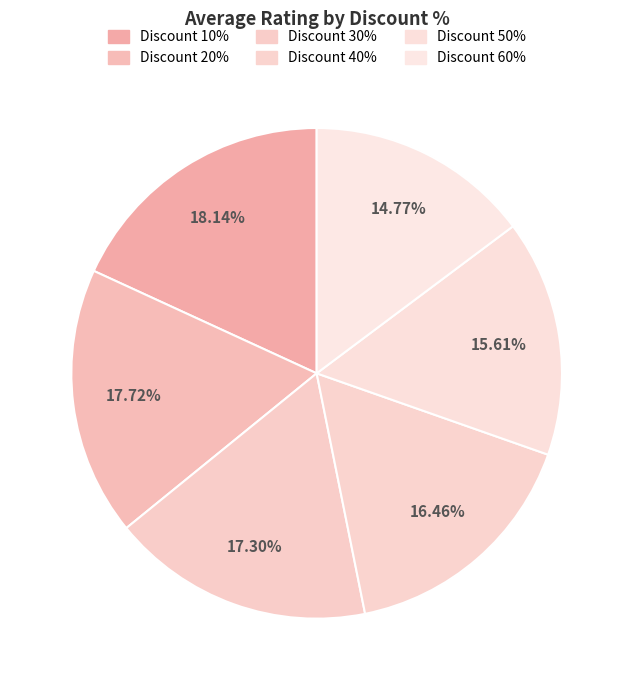

What is the largest slice in the pie chart?

10